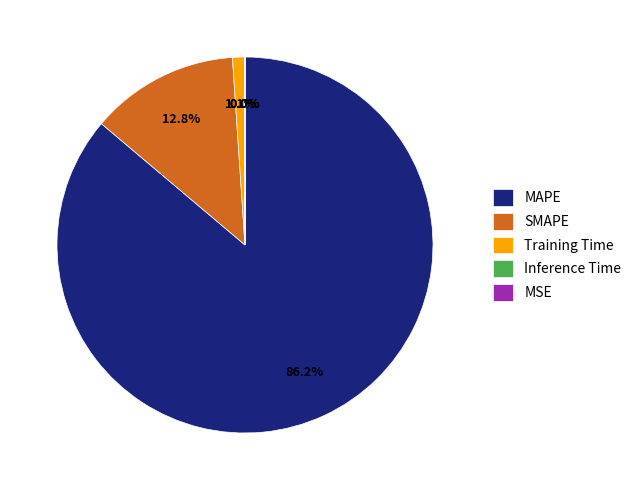

Is the sum of MAPE and Training Time greater than half?

Yes